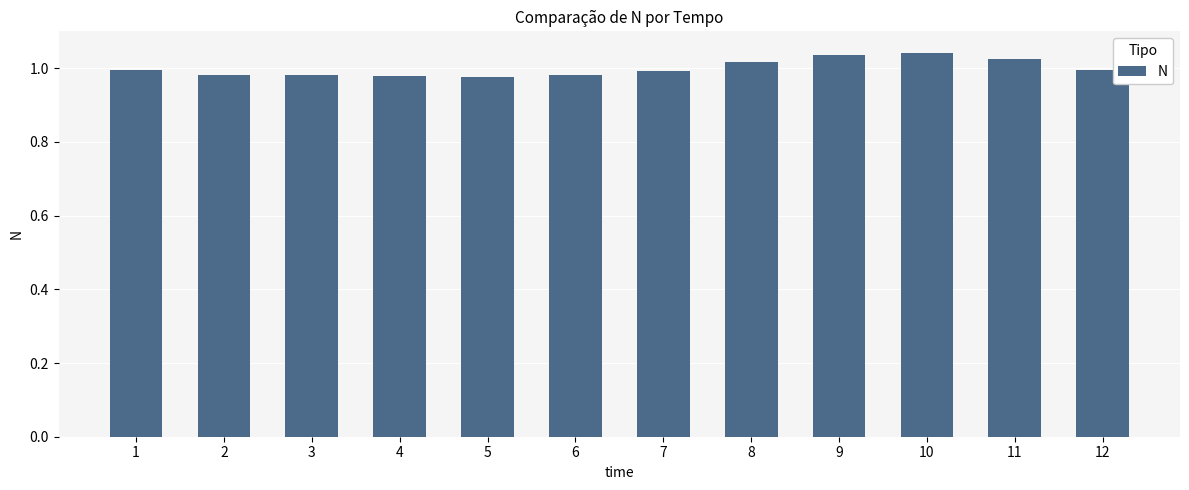

What is the sum of the values at 7 and 11?

2.0